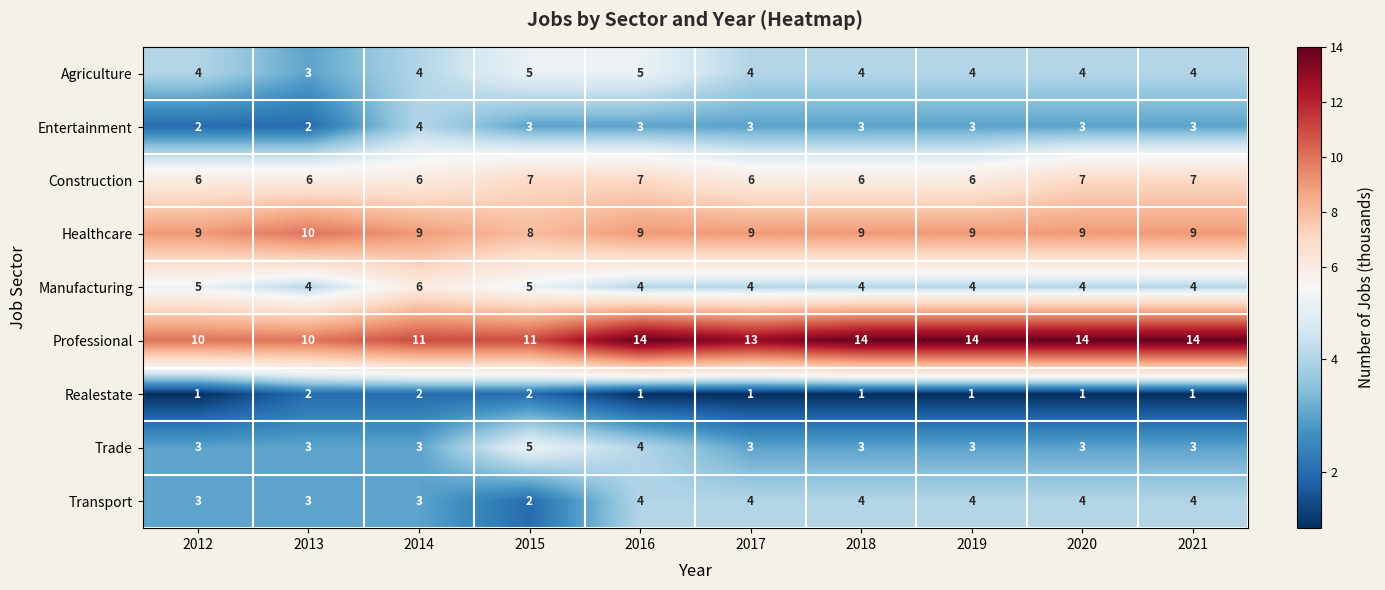

Count the Realestate values in the range 1 to 2.

10